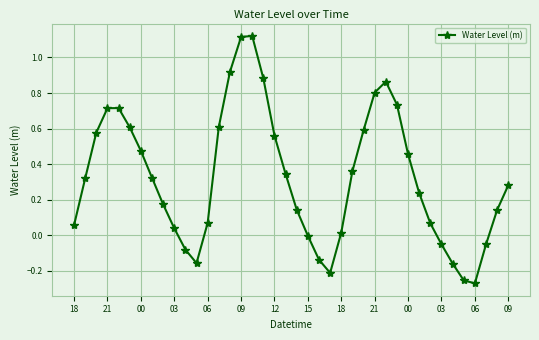

How many interior local peaks (higher than both neighbors) does the data have?

3